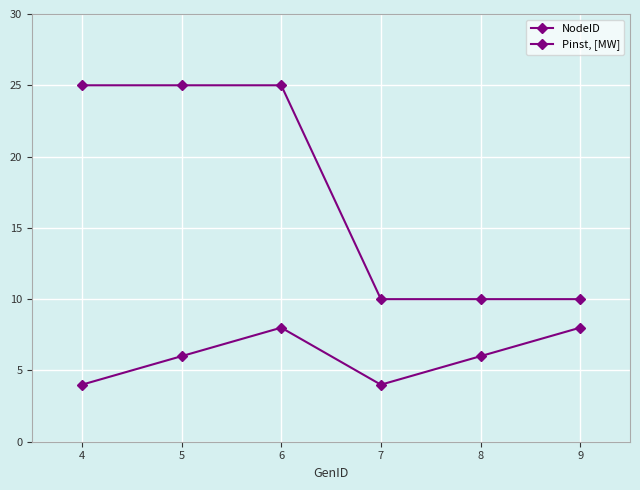

What is the minimum value shown in the chart?

4